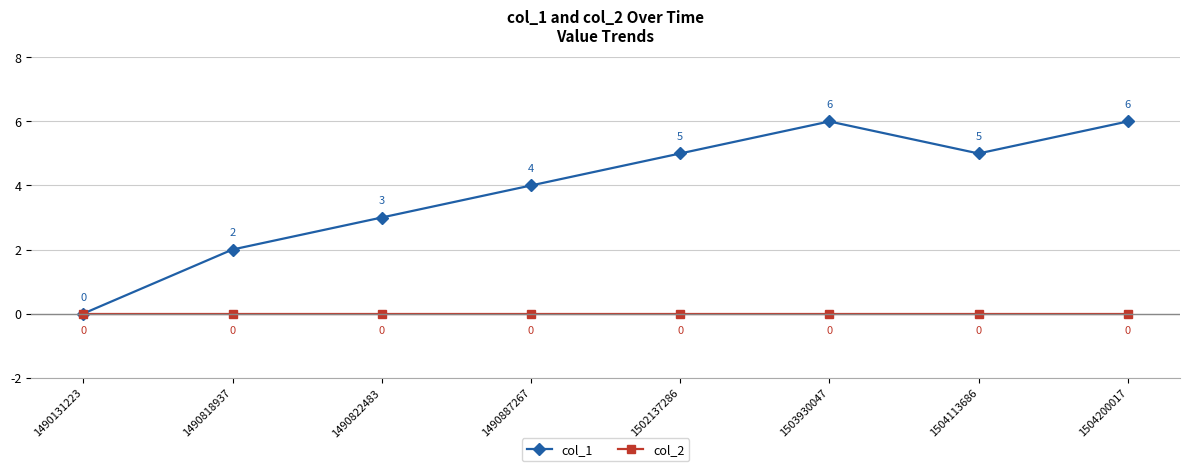

Rank the series by their average value, from highest to lowest.

col_1, col_2